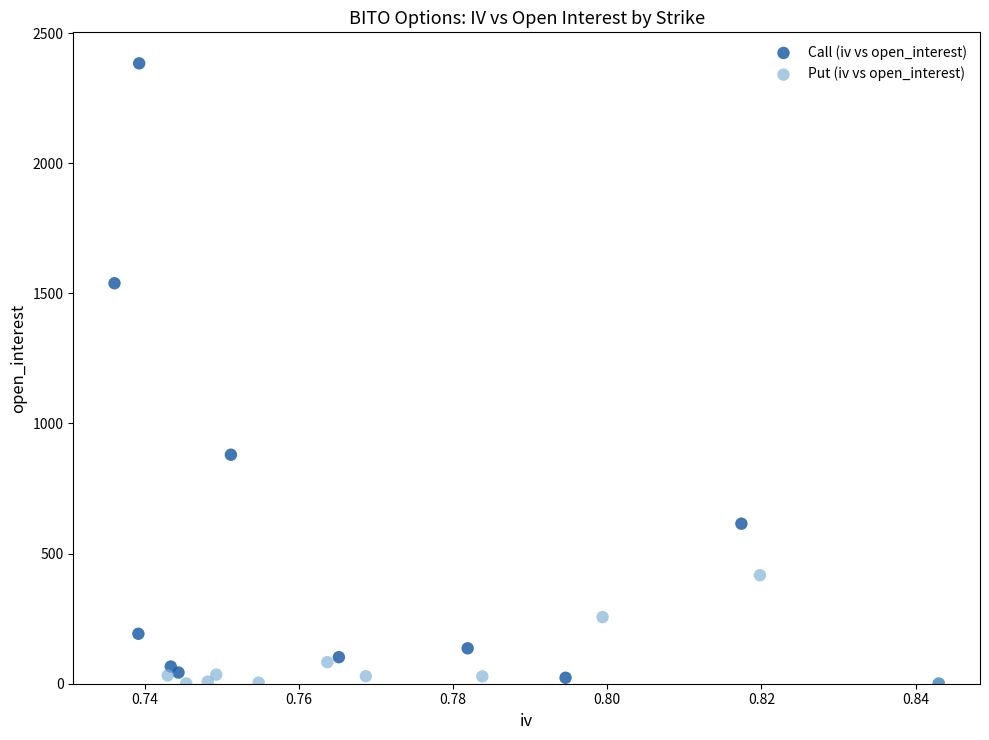

Which series contains the highest Y value?

Call (iv vs open_interest)